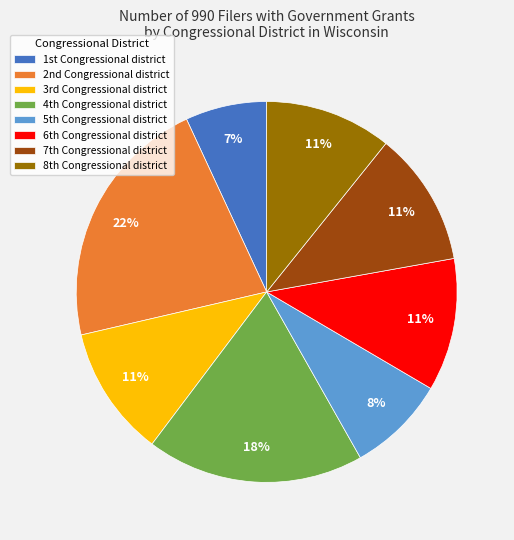

Does any single category account for the majority?

No